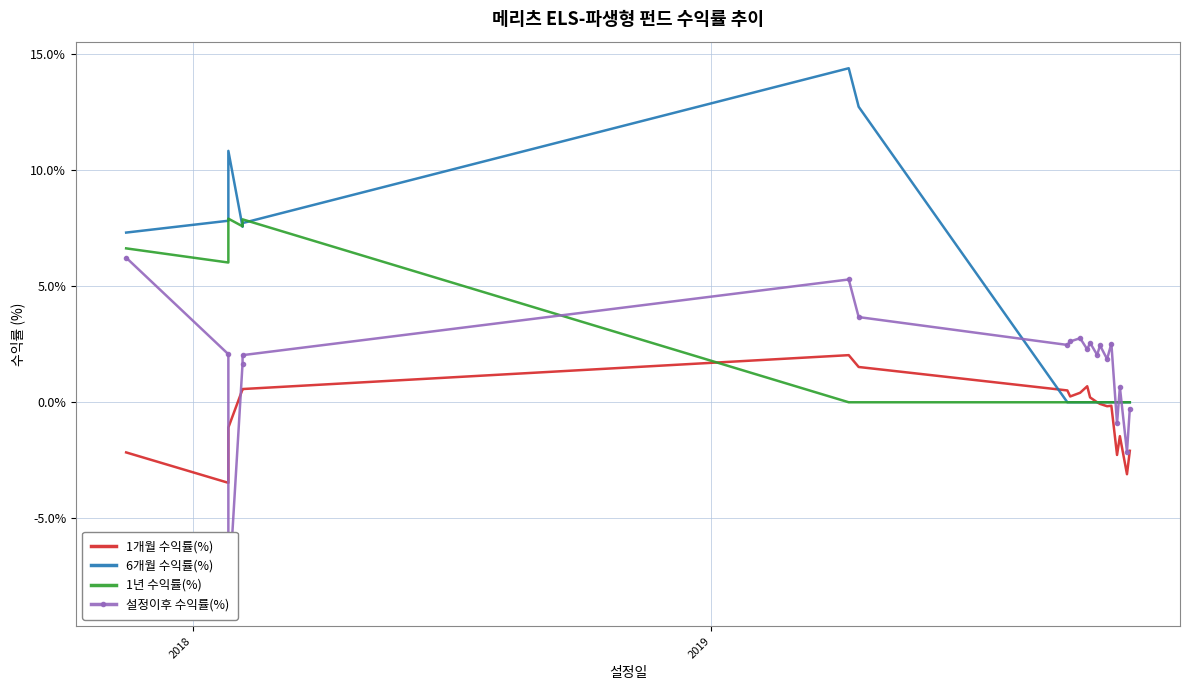

Count the number of data series in this chart.

4